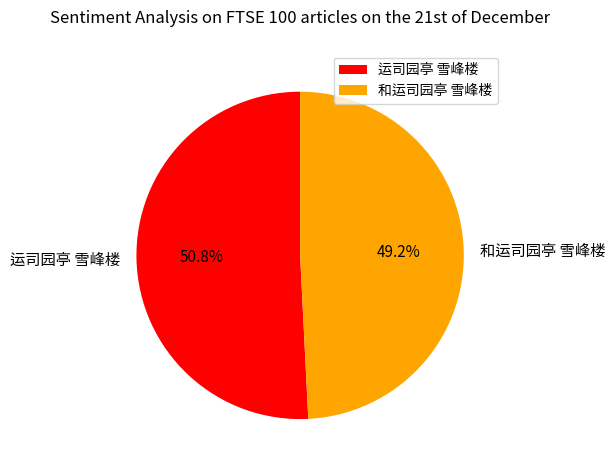

Rank the categories by value from lowest to highest.

和运司园亭 雪峰楼, 运司园亭 雪峰楼